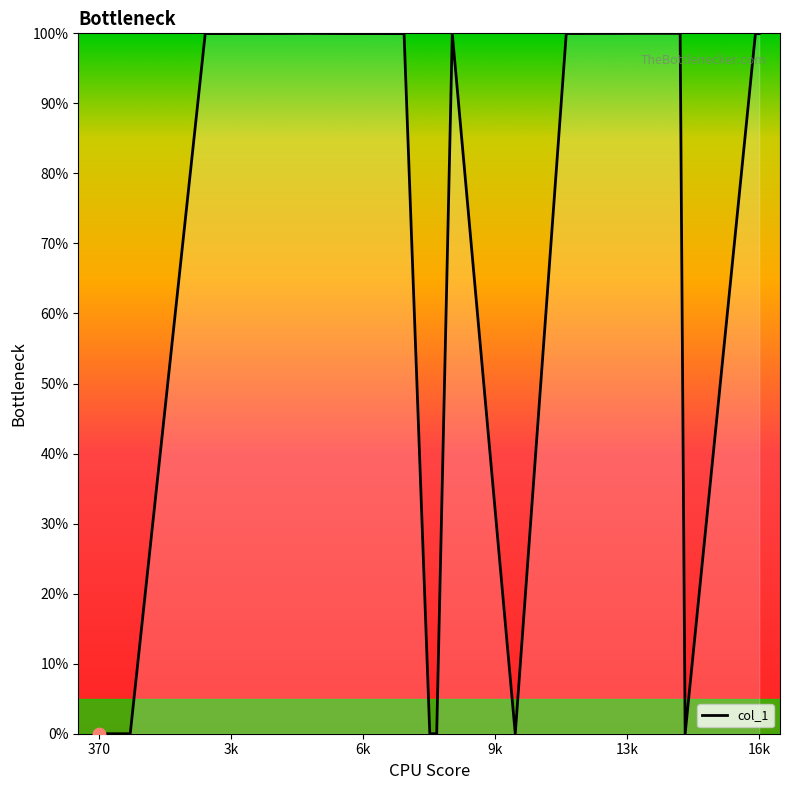

What is the maximum value shown in the chart?

100.0